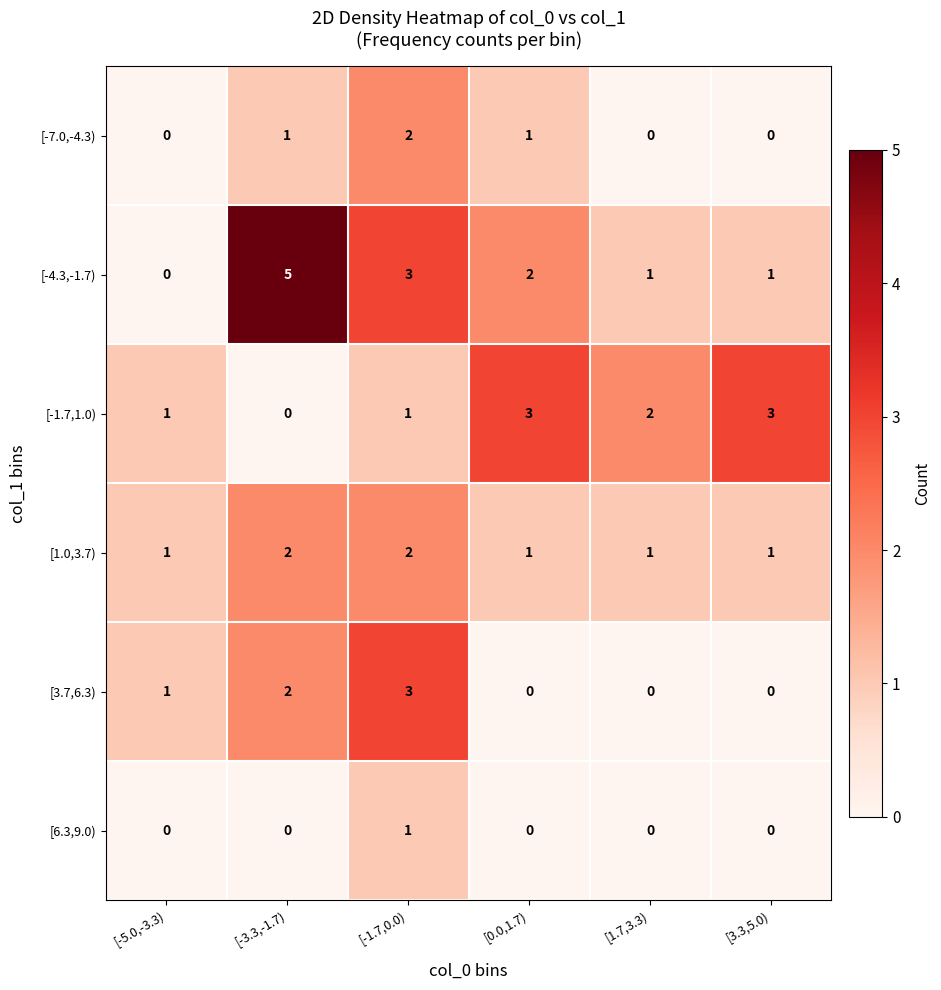

What is the sum of all [1.0,3.7) values?

8